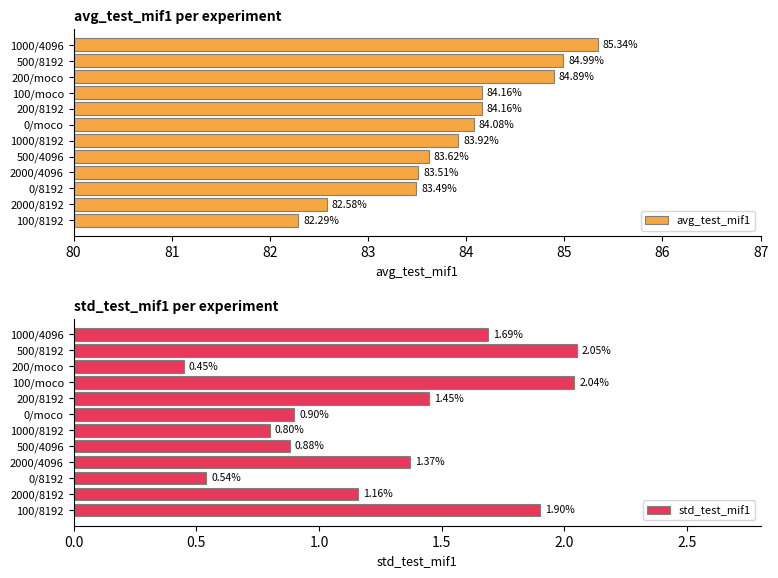

What is the average value of the avg_test_mif1 series?

83.9